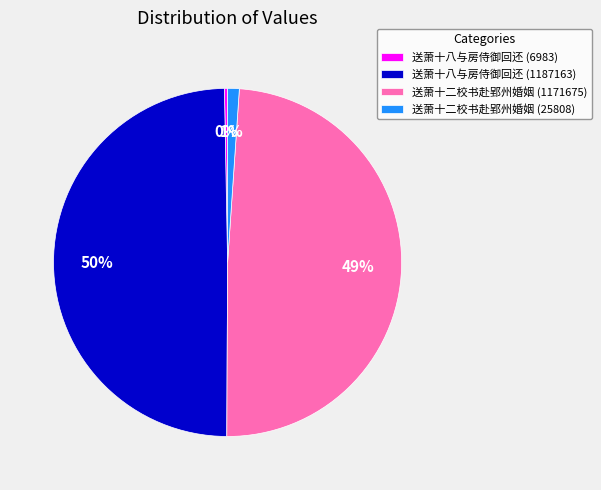

Between 送萧十二校书赴郢州婚姻 (25808) and 送萧十八与房侍御回还 (1187163), which is larger?

送萧十八与房侍御回还 (1187163)